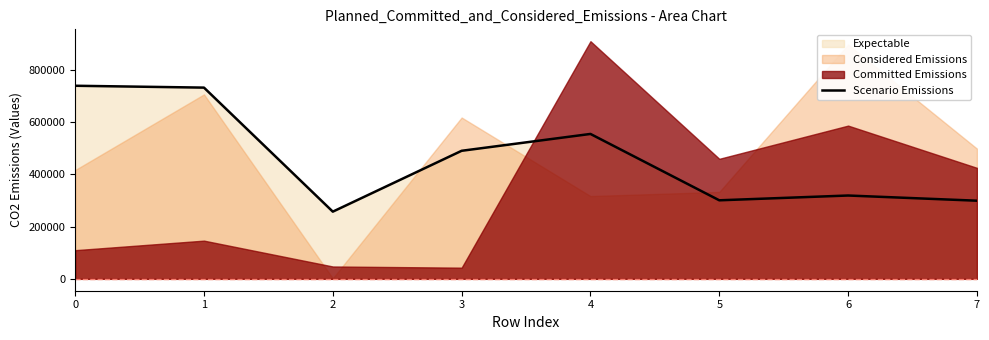

What is the value of the 6th point from the left?

300601